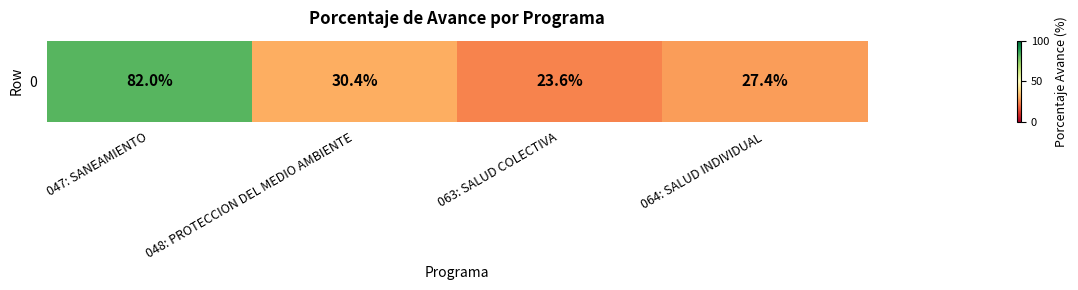

How many series are shown in this chart?

1